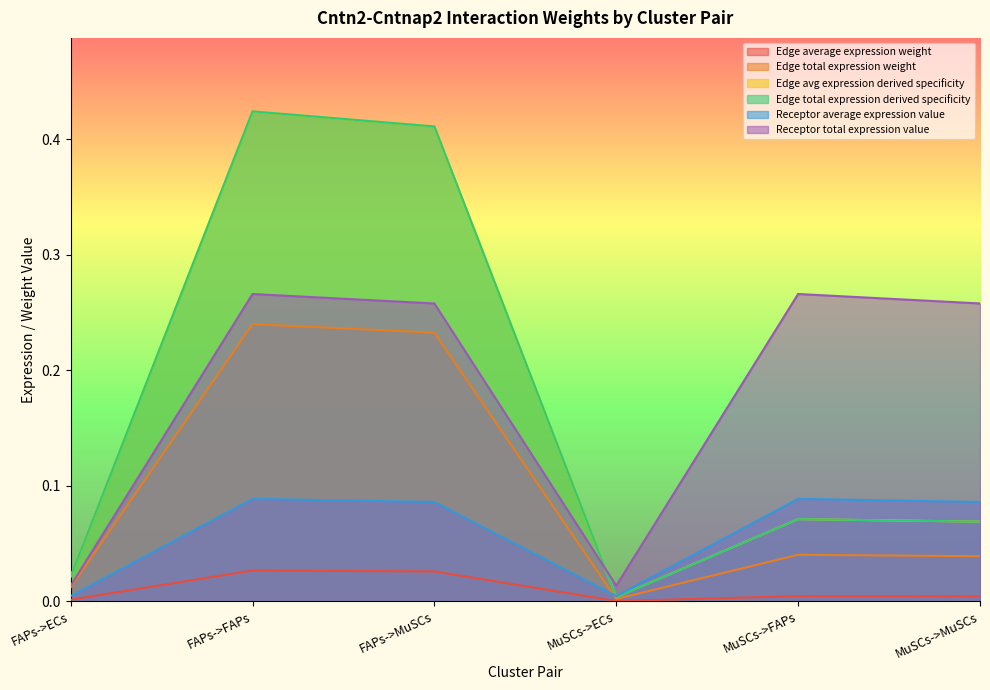

What is the difference between the Receptor total expression value values at FAPs->FAPs and MuSCs->ECs?

0.3